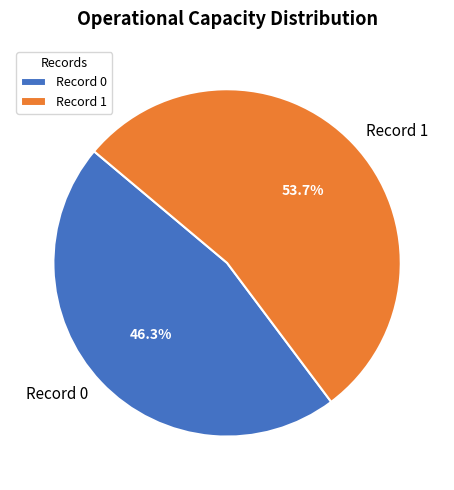

How much of the chart is everything except Record 1?

46.3%